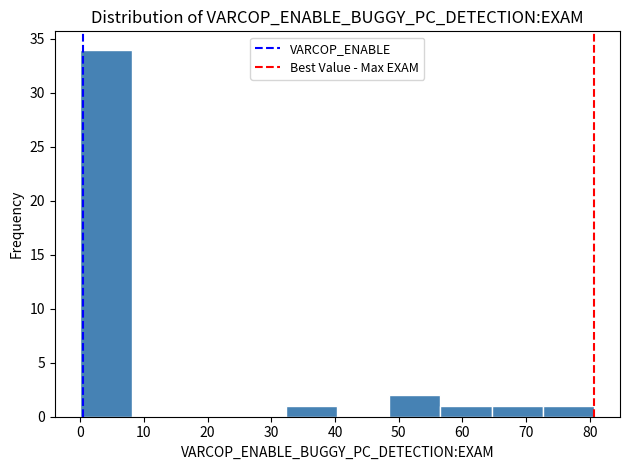

How tall is the bar that spans 0 to 8 on the x-axis? Neither the bar edges nor the heights are printed on the chart, so give them approximately, as read against the axes.

34